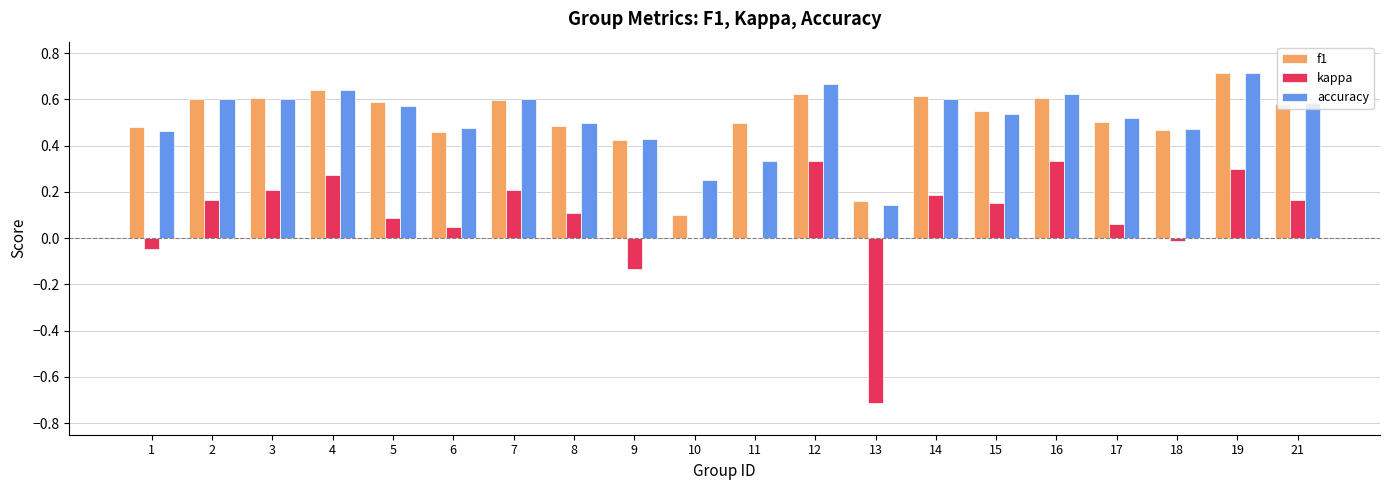

Between 17 and 19, which series saw the biggest shift?

kappa